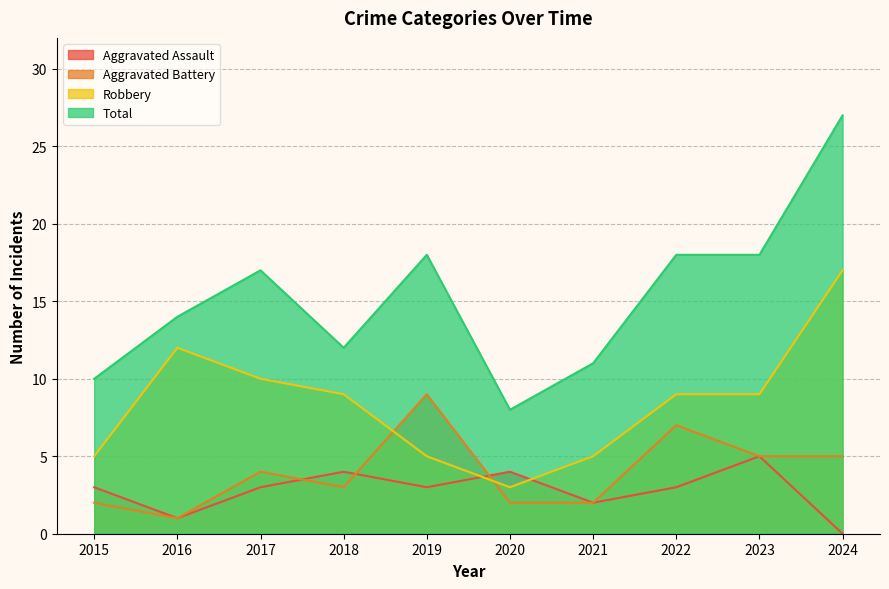

Which series has the largest range (max minus min)?

Total